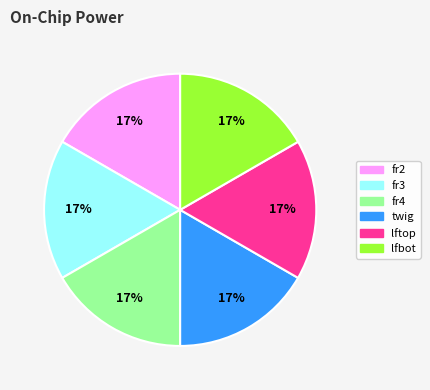

Does any single category account for the majority?

No